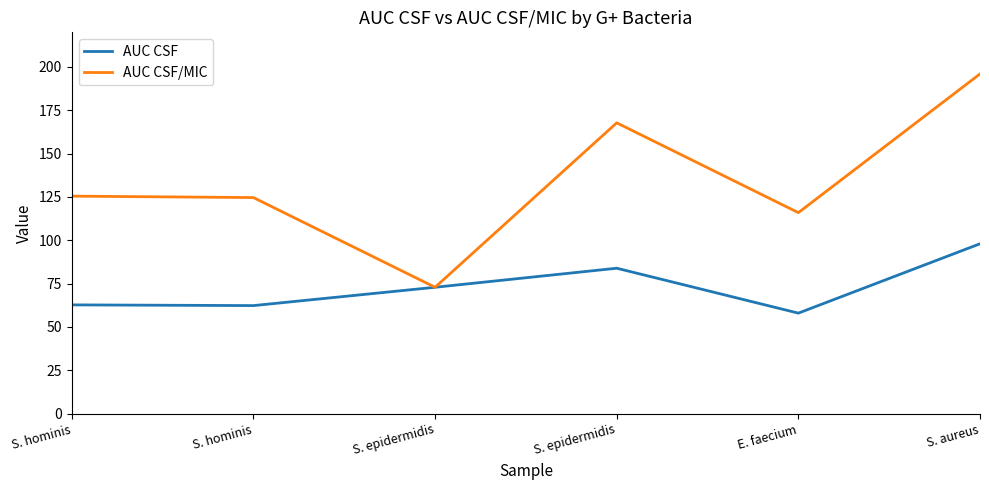

What is the total value across all series at S. epidermidis?

145.8